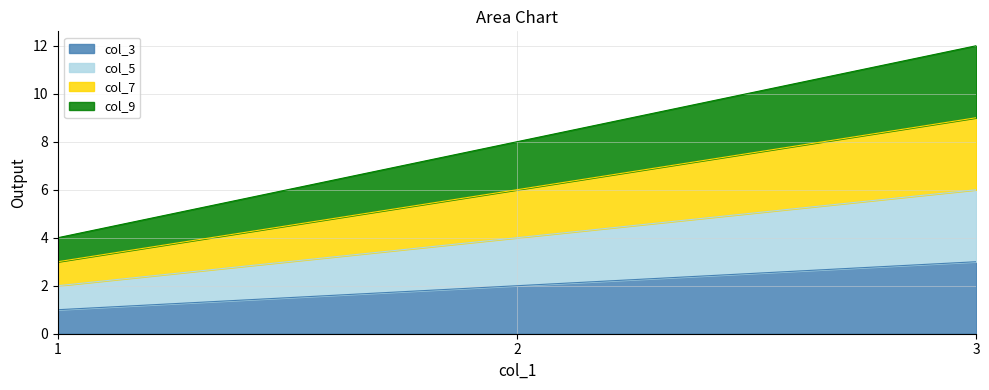

What is the value of the col_5 point at the 2nd from the left?

4